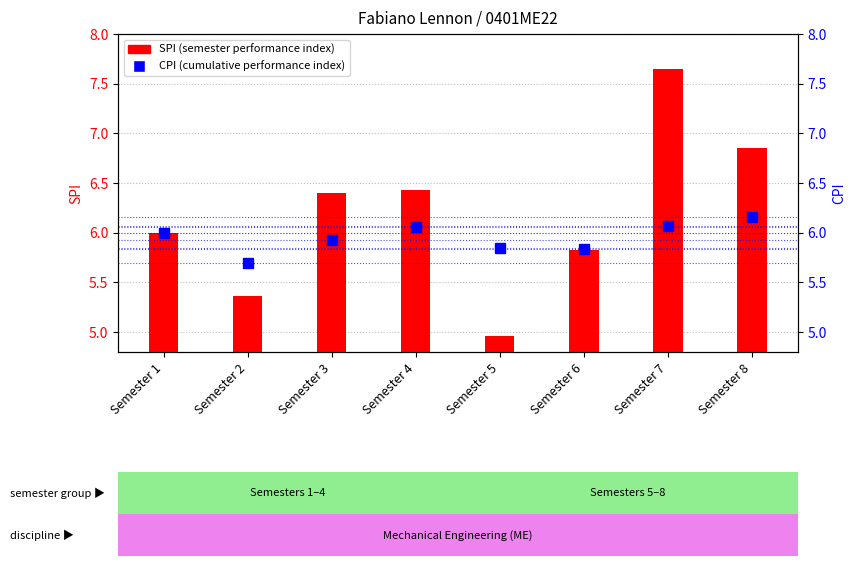

List the series in order of their peak value, highest first.

SPI, CPI